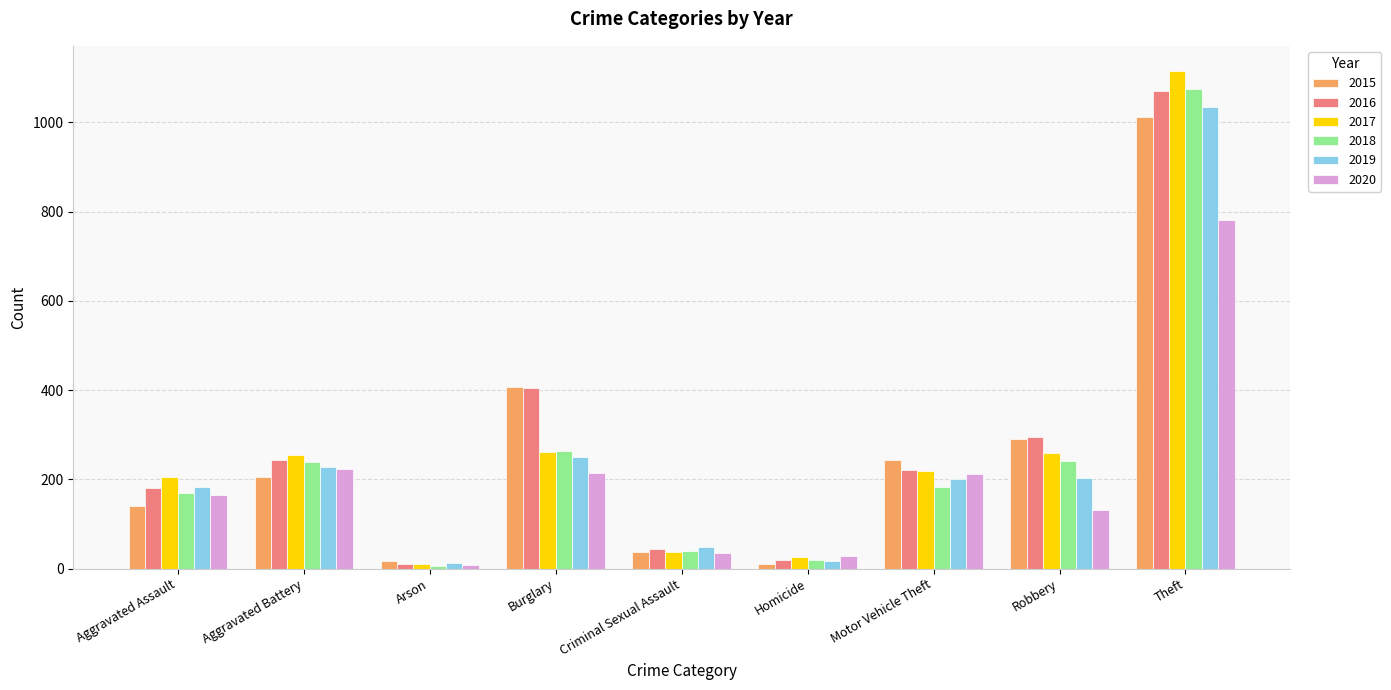

What is the value of the 2017 bar at the 2nd from the left?

255